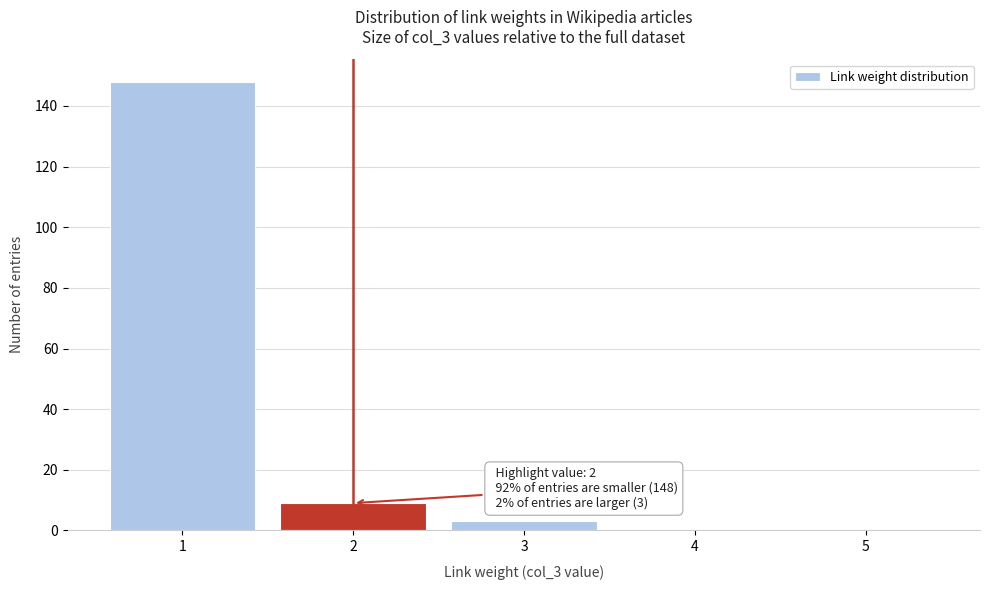

Which range on the x-axis has the tallest bar?

0.5 to 1.5